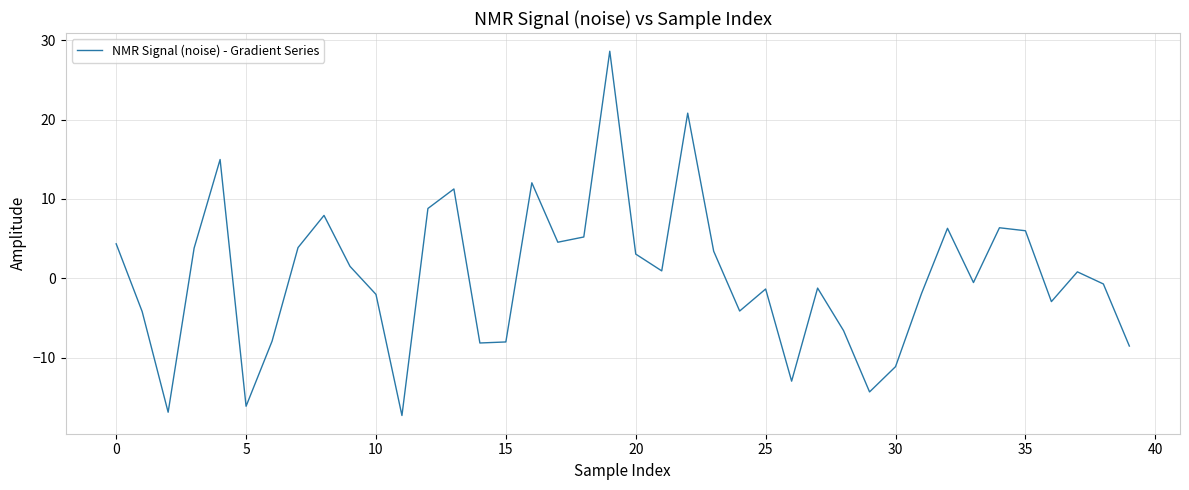

Is this an area chart (filled region under the line)?

No